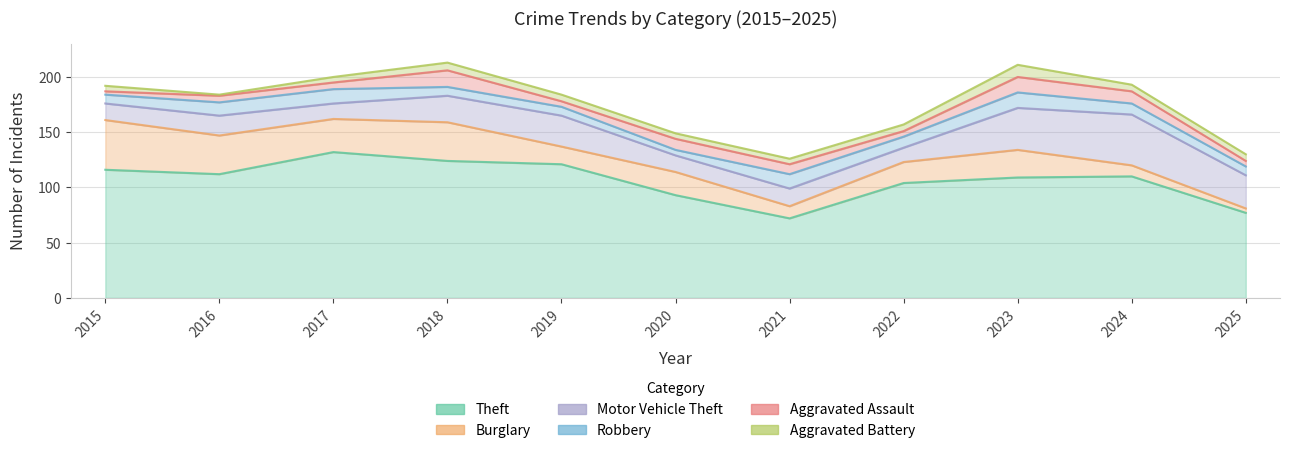

How many data points does each series have?

11